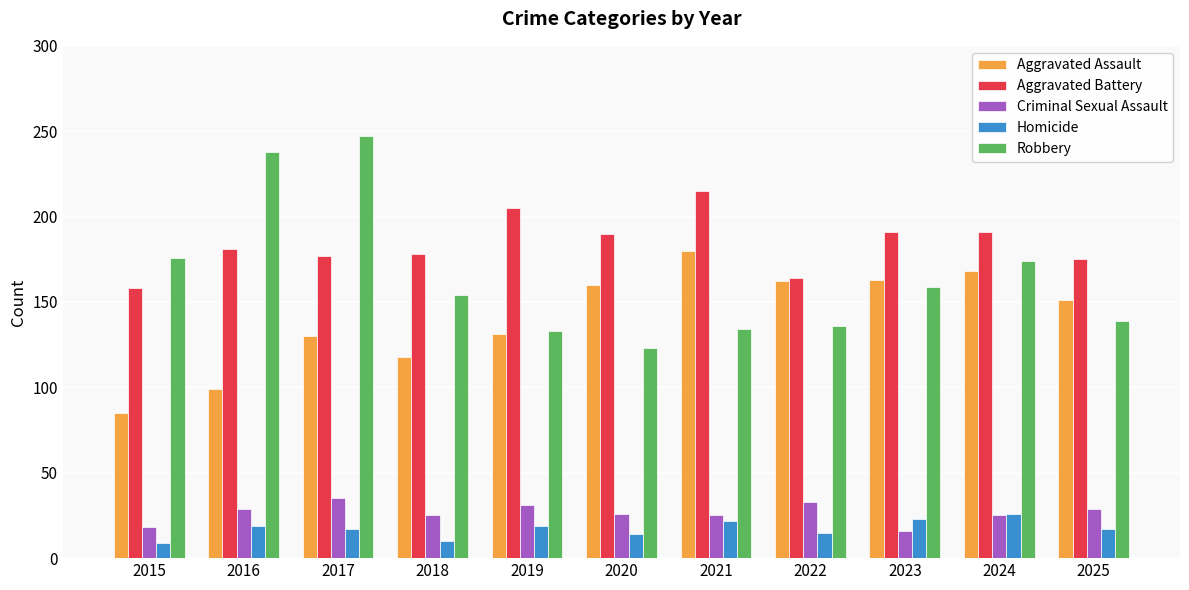

Does the chart contain any negative values?

No